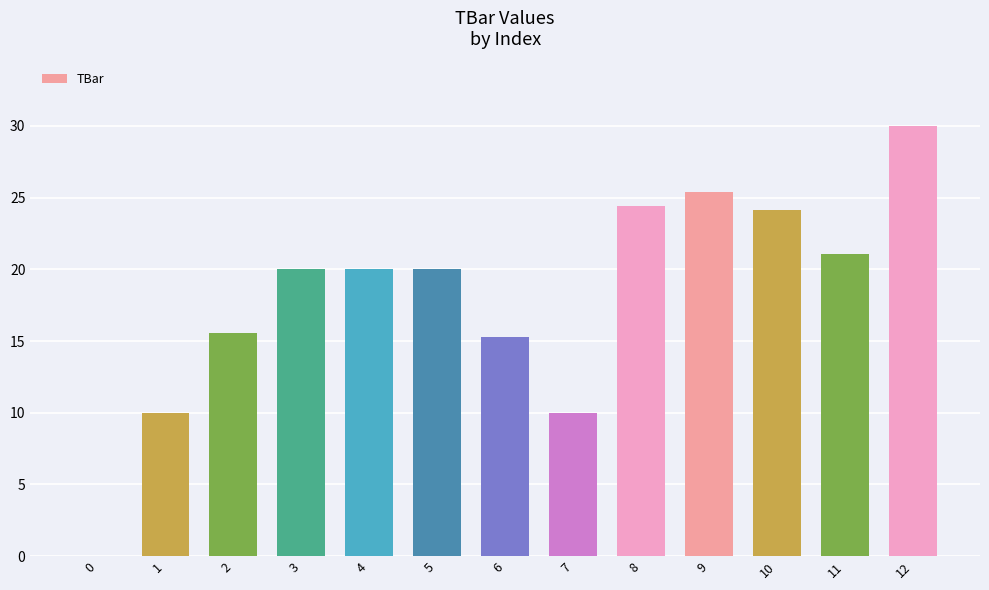

At which category does the chart reach its peak across all series?

12